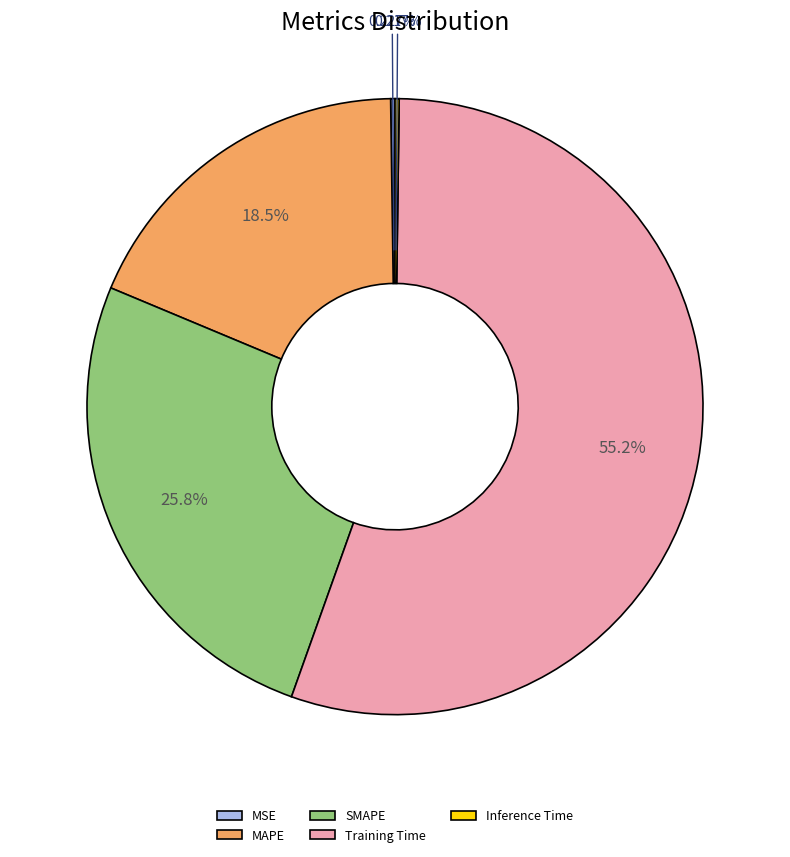

To the nearest percent, what percentage of the pie is SMAPE?

26%